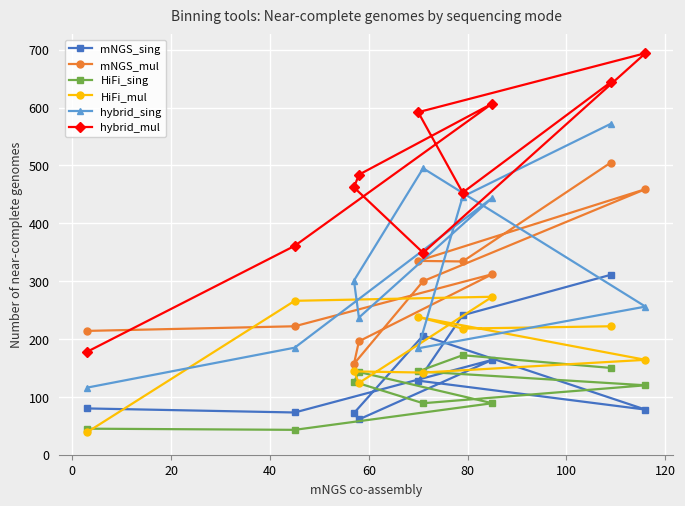

What is the lowest value of the HiFi_sing series?

43